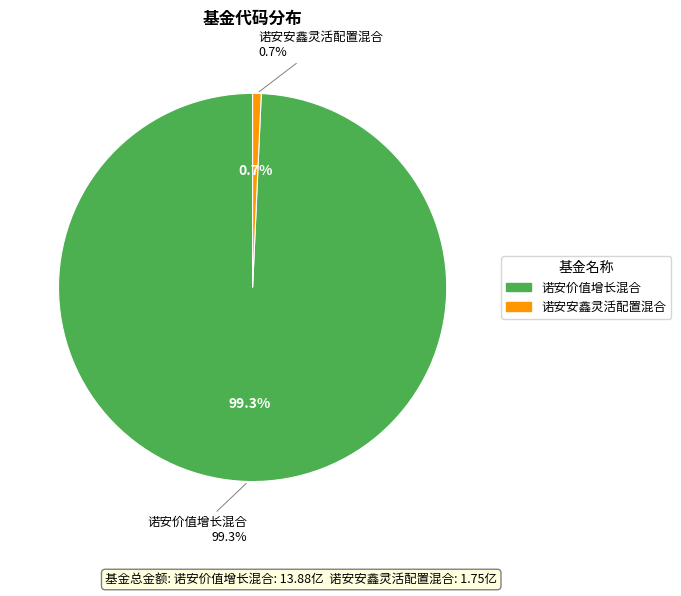

How many segments does this pie chart have?

2